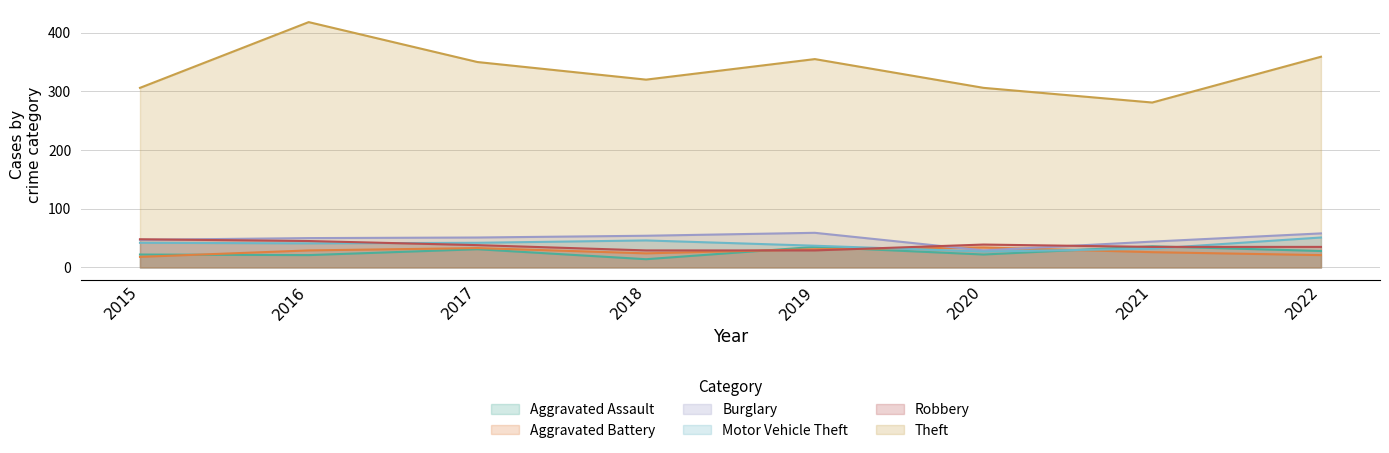

Is it true that Aggravated Battery equals 11 at 2016?

False